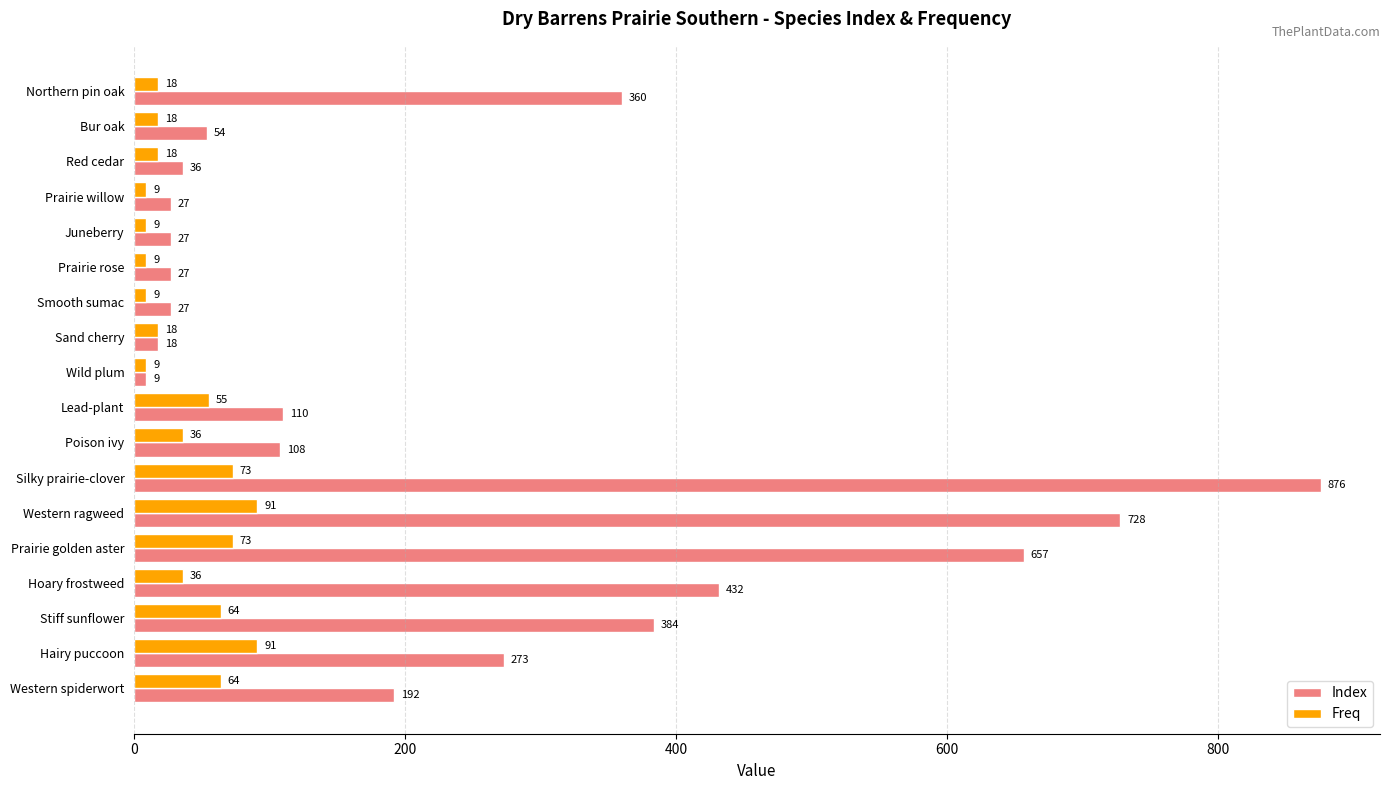

Rank the series by their average value, from highest to lowest.

Index, Freq